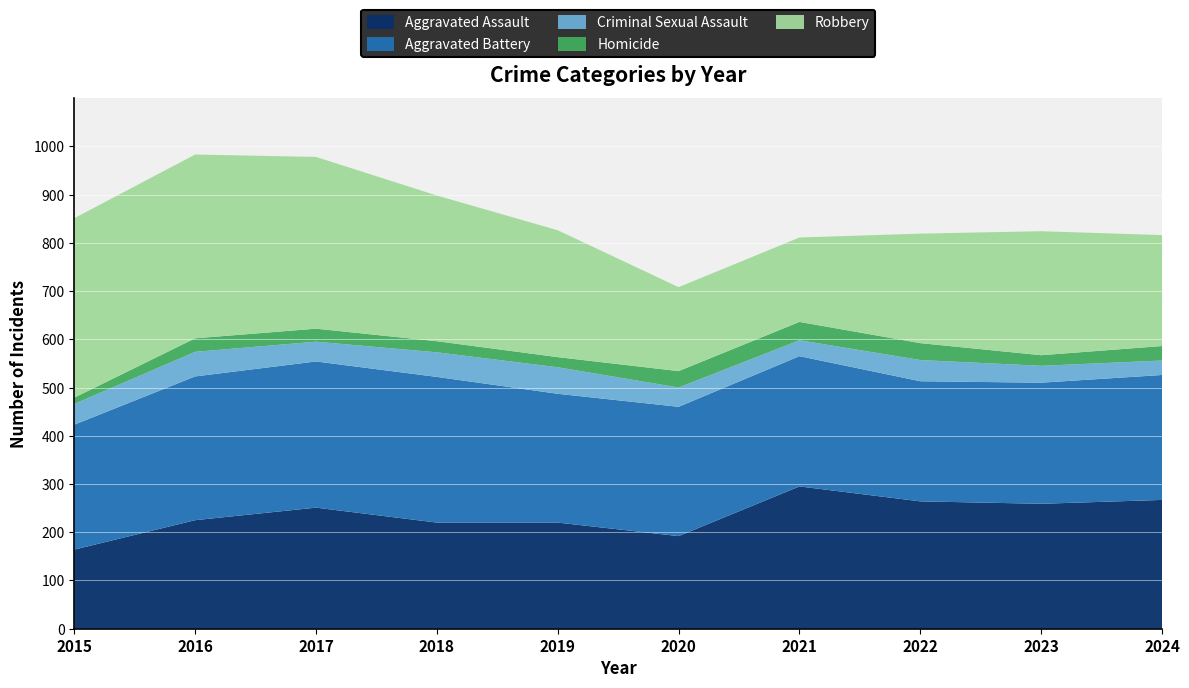

Reading left to right, what are all the values shown in this chart?

Aggravated Assault: 164	225	251	220	220	192	295	264	259	267
Aggravated Battery: 259	298	303	302	267	268	270	249	251	259
Criminal Sexual Assault: 43	51	41	51	55	40	33	44	35	30
Homicide: 13	28	27	23	21	34	38	35	22	30
Robbery: 372	381	356	302	263	174	175	227	257	230